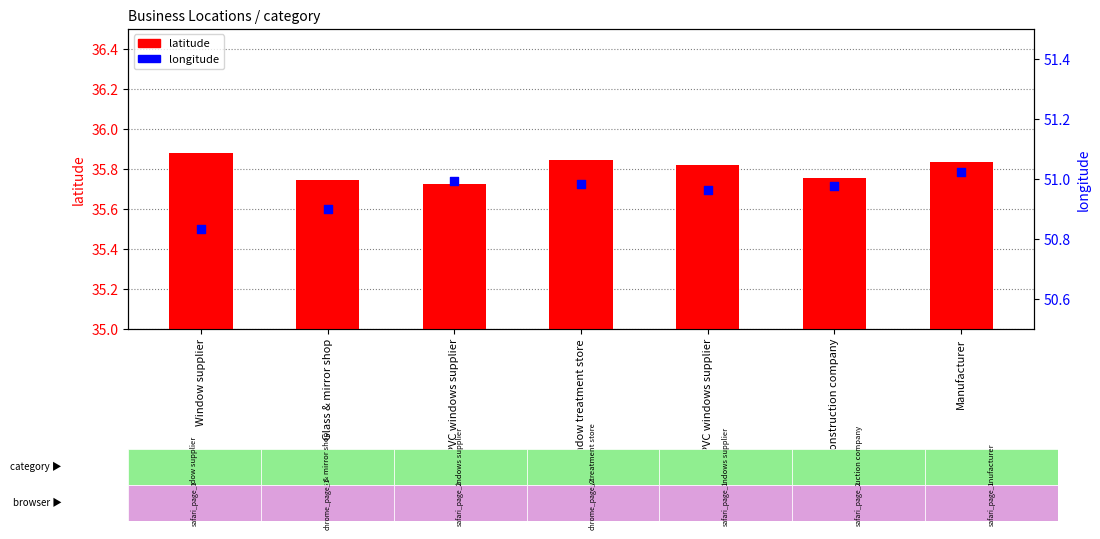

Is the value of longitude at Glass & mirror shop greater than the value of latitude at PVC windows supplier?

Yes